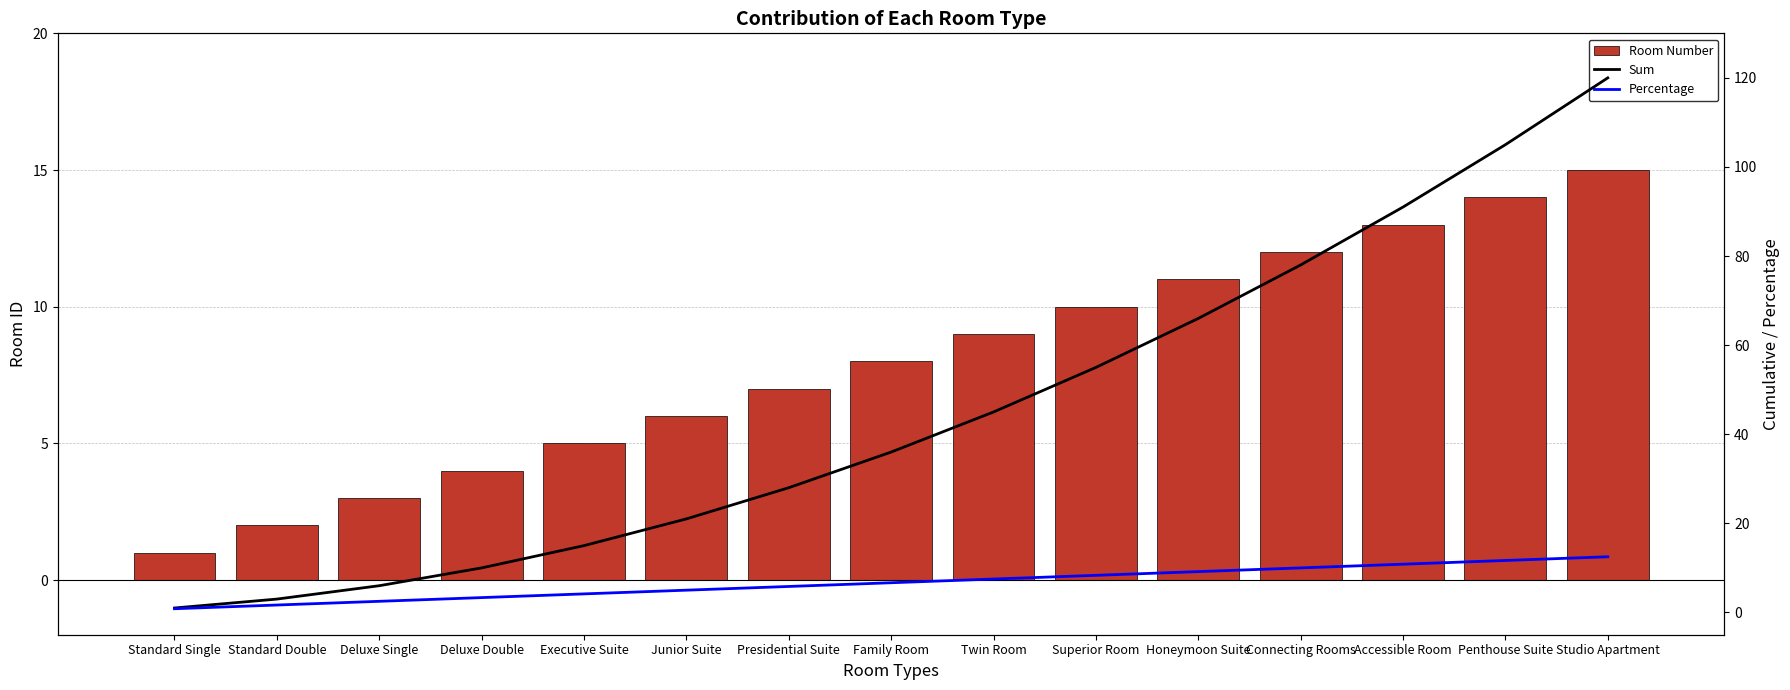

What value does the Room Number series have at Presidential Suite?

7.0